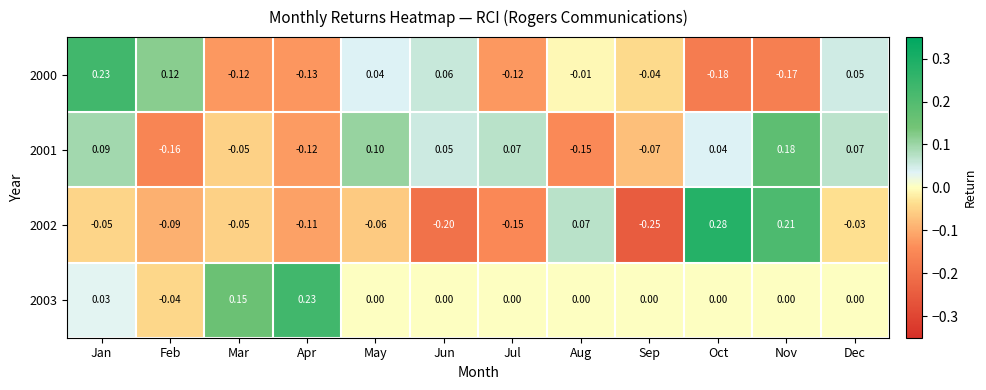

Where is 2001 nearest to the value 0?

Oct